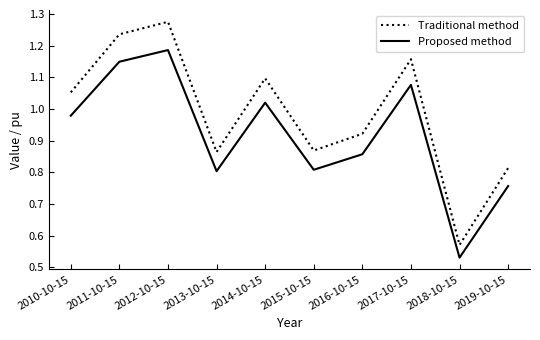

Rank the series by their maximum value, from lowest to highest.

Proposed method, Traditional method